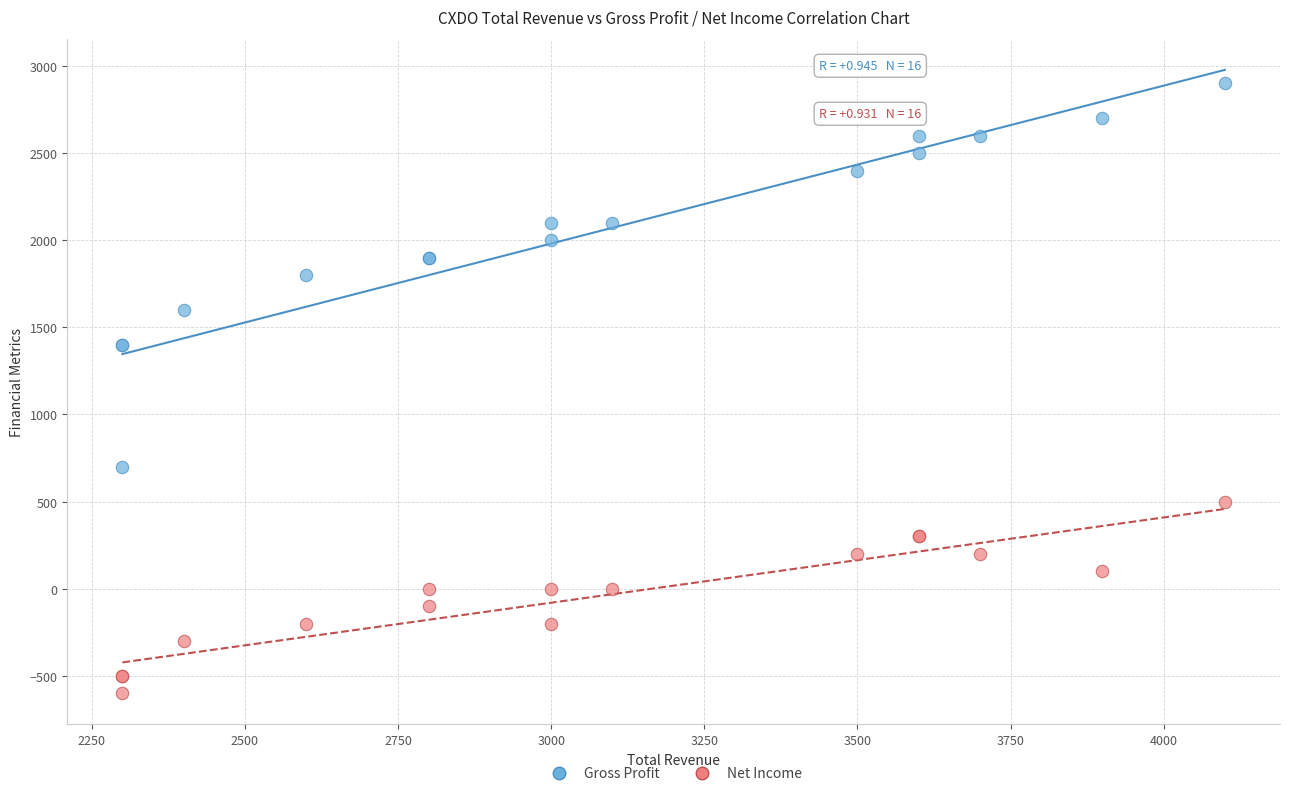

Which series has the largest Y range (max minus min)?

Gross Profit